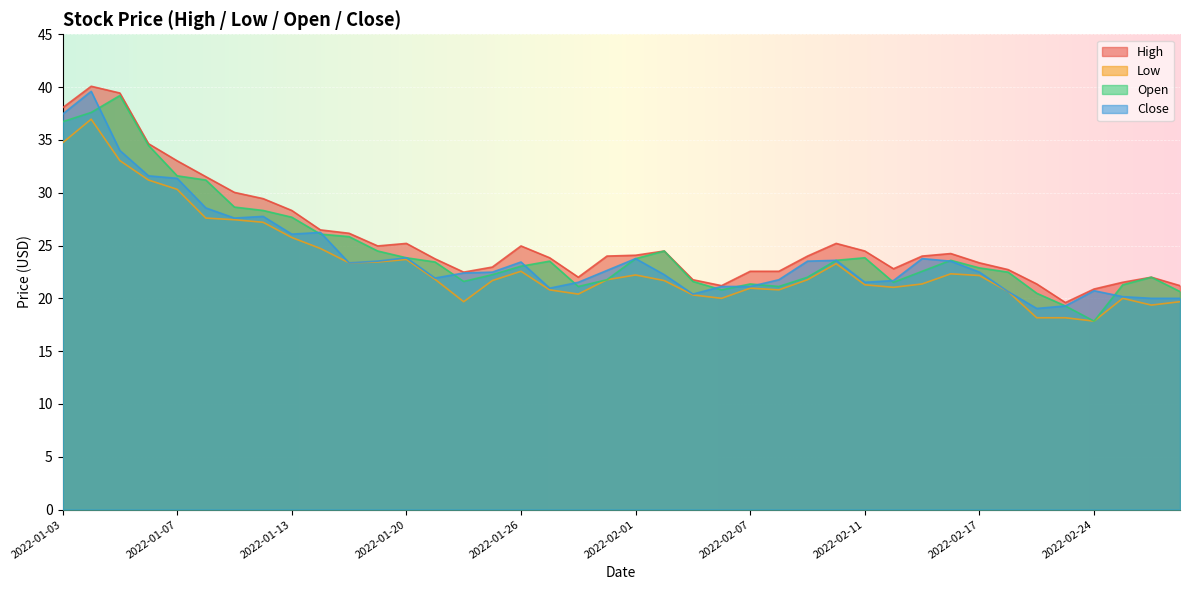

Is it true that Open equals 23.0 at 2022-01-26?

True